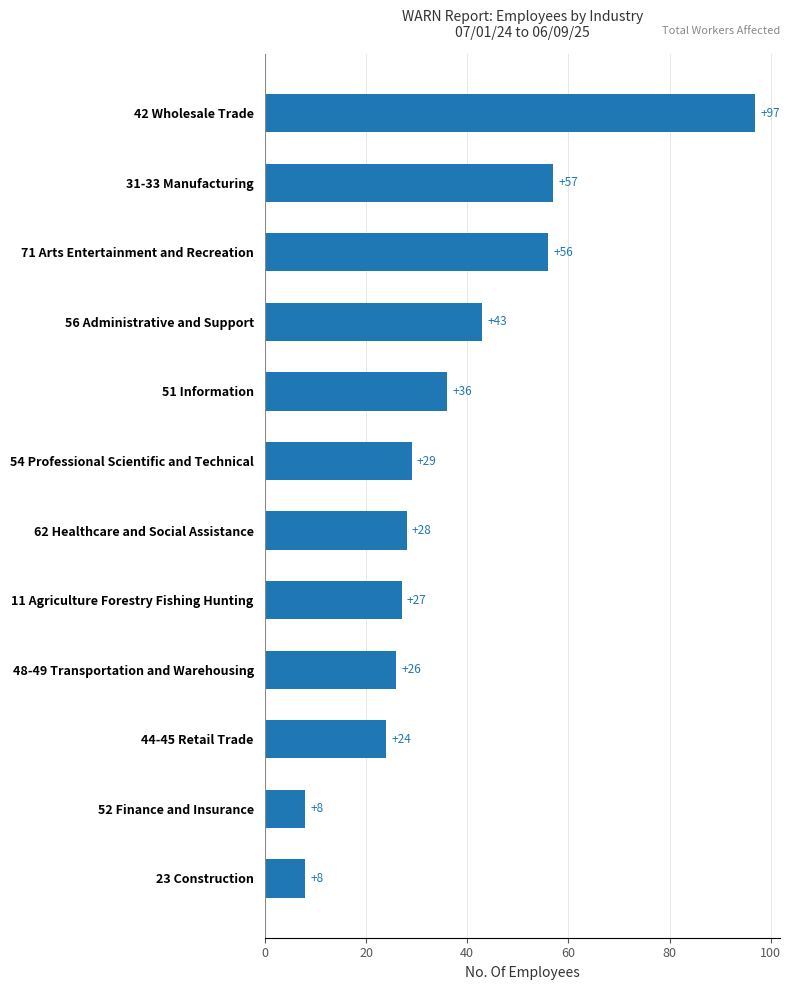

The chart shows a value of 44 at 48-49 Transportation and Warehousing. True or false?

False